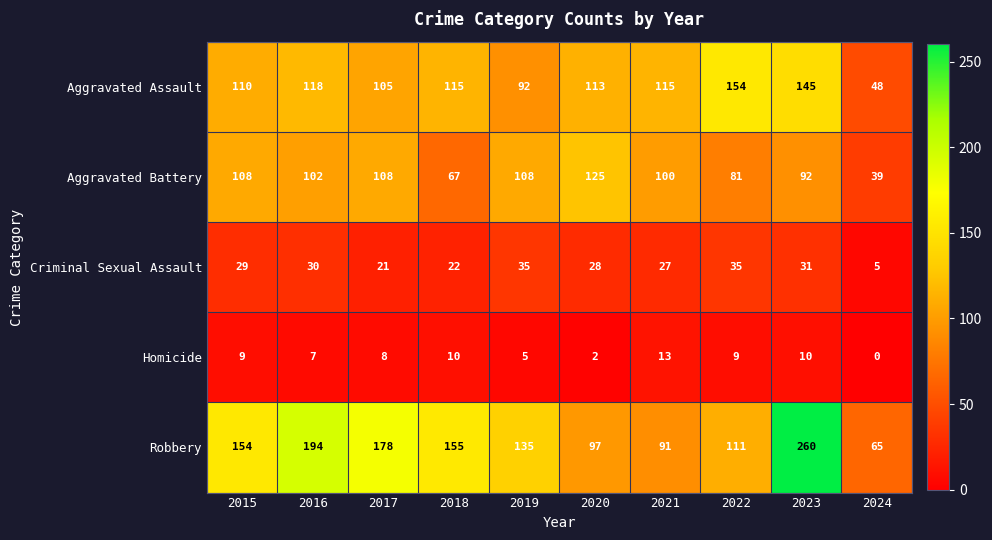

Where is Robbery nearest to the value 162?

2018